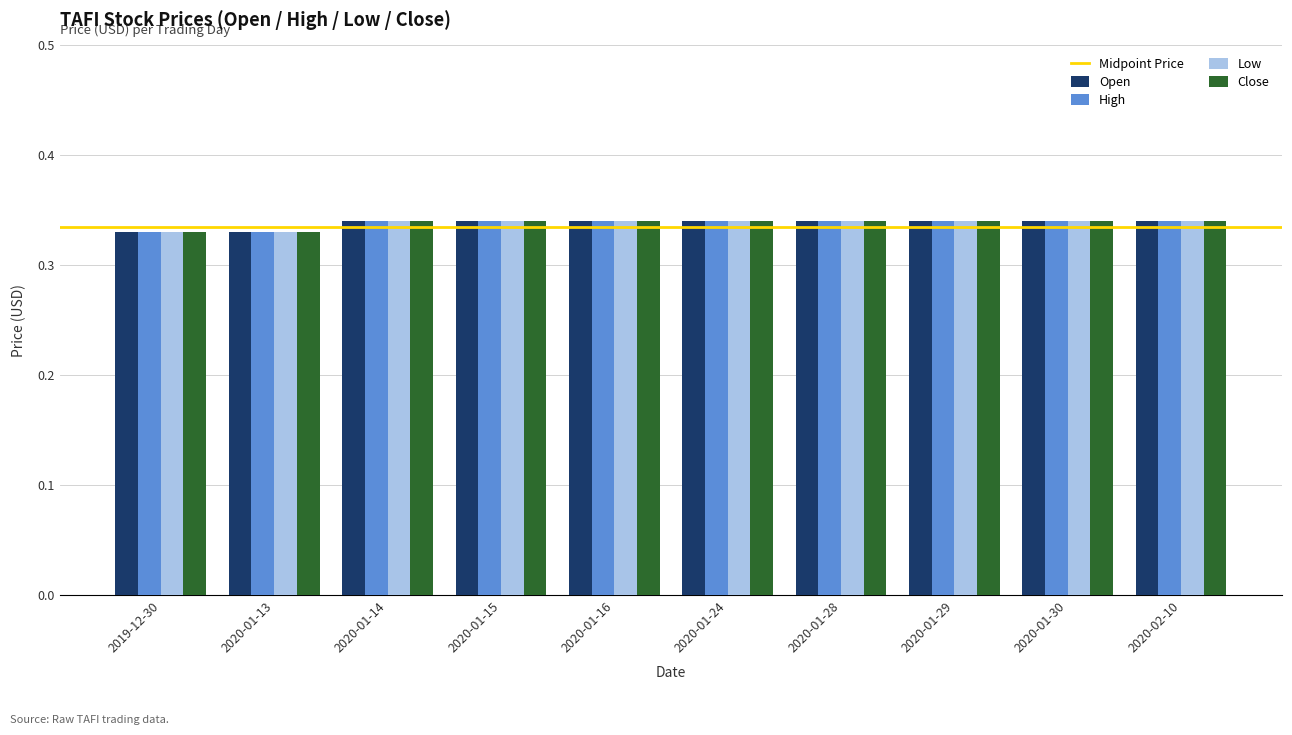

Count the Close values in the range 0 to 1.

10